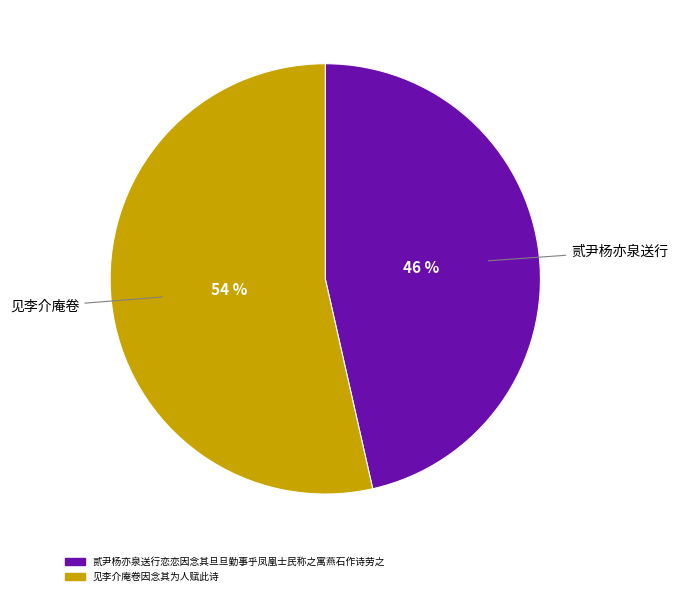

Does any single category account for the majority?

Yes